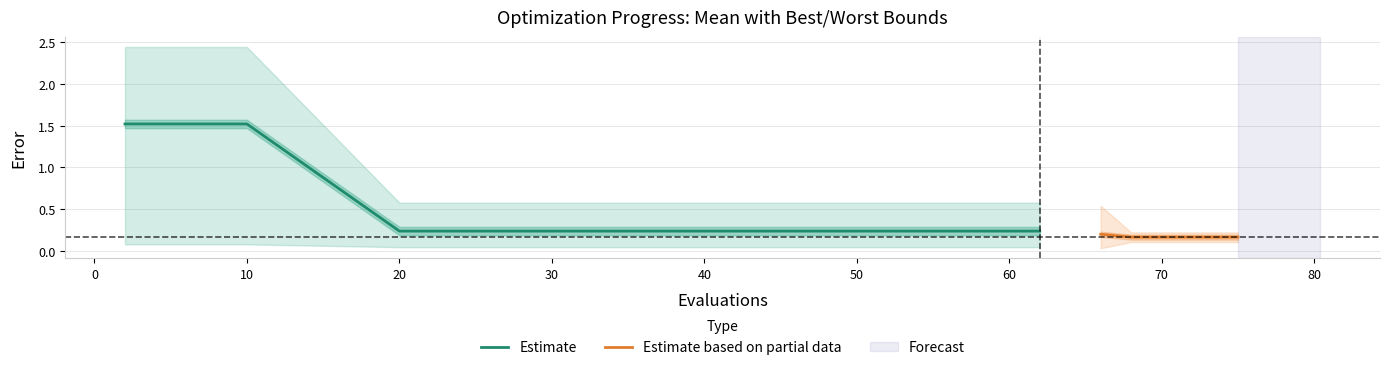

Reading left to right, list all the values displayed in this chart.

mean: 2=1.5	4=1.5	6=1.5	8=1.5	10=1.5	20=0.2	30=0.2	40=0.2	50=0.2	60=0.2	62=0.2	66=0.2	68=0.2	70=0.2	72=0.2	73=0.2	75=0.2
best: 2=0.1	4=0.1	6=0.1	8=0.1	10=0.1	20=0.0	30=0.0	40=0.0	50=0.0	60=0.0	62=0.0	66=0.0	68=0.1	70=0.1	72=0.1	73=0.1	75=0.1
worst: 2=2.4	4=2.4	6=2.4	8=2.4	10=2.4	20=0.6	30=0.6	40=0.6	50=0.6	60=0.6	62=0.6	66=0.5	68=0.2	70=0.2	72=0.2	73=0.2	75=0.2